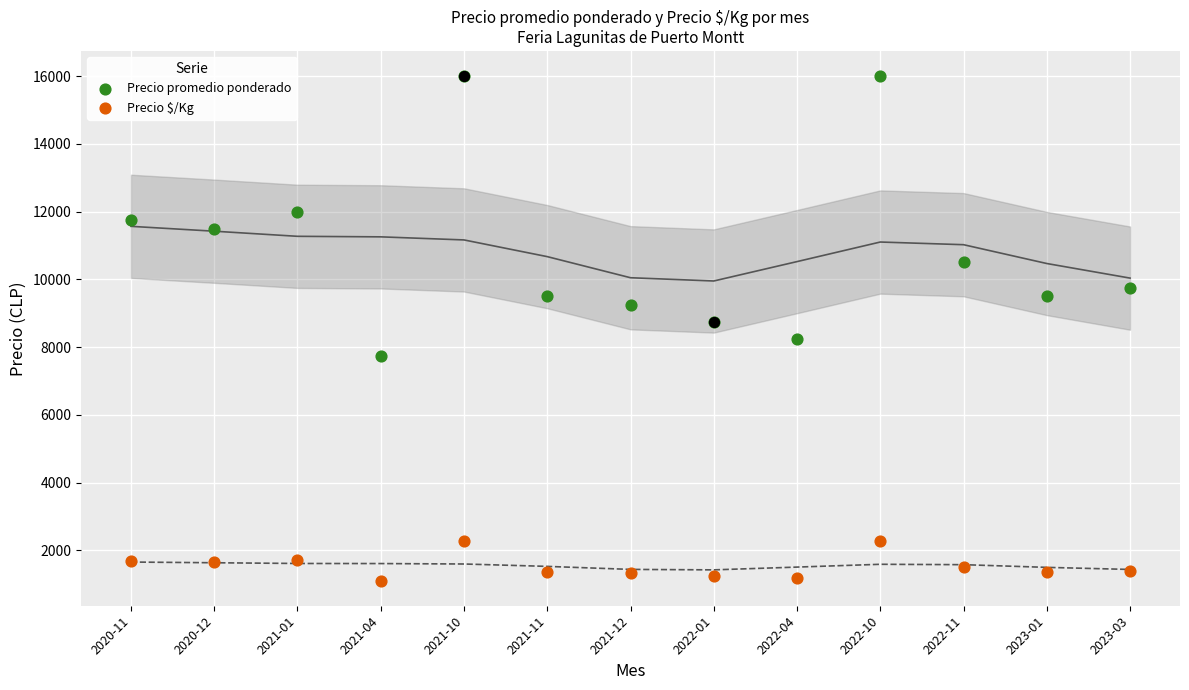

What is the total value across all series at 2020-11?

13429